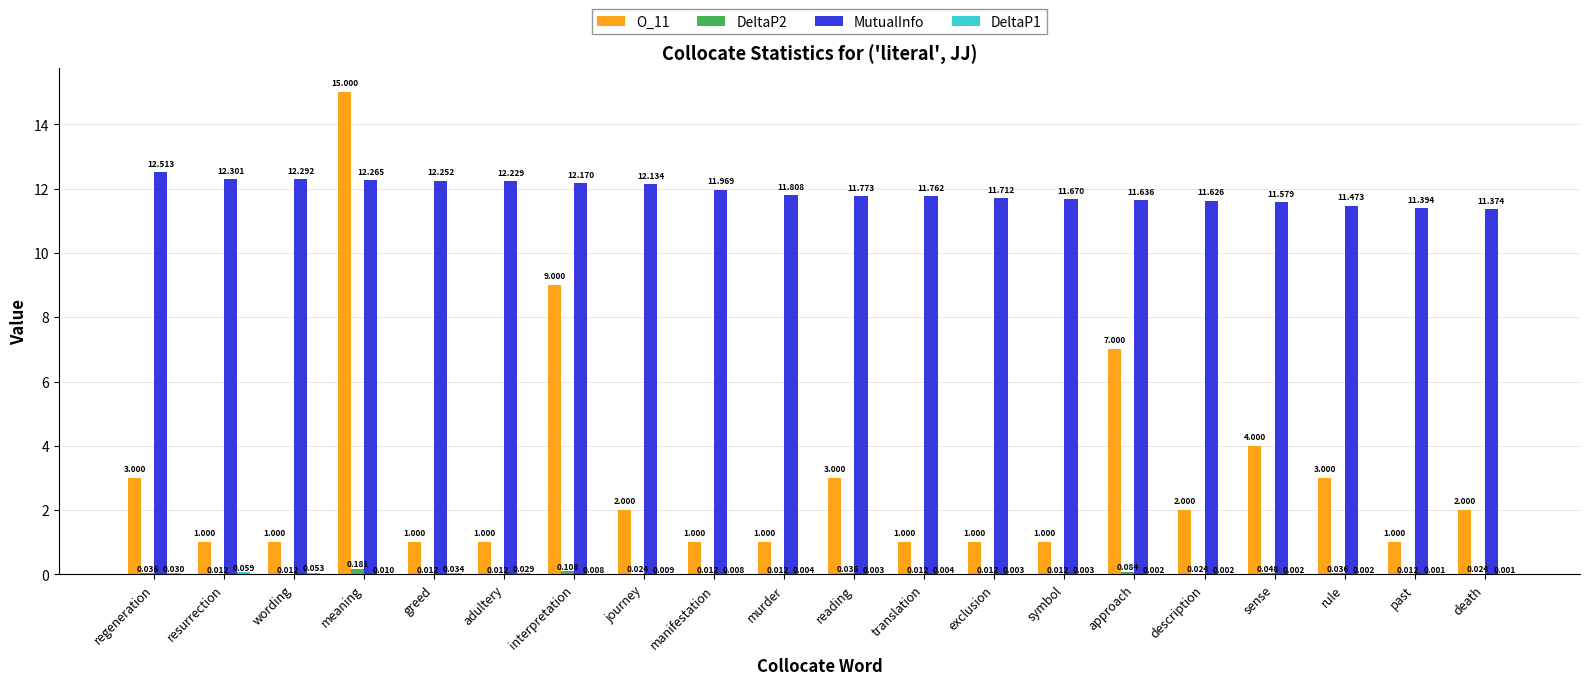

What is the average value of the MutualInfo series?

11.9